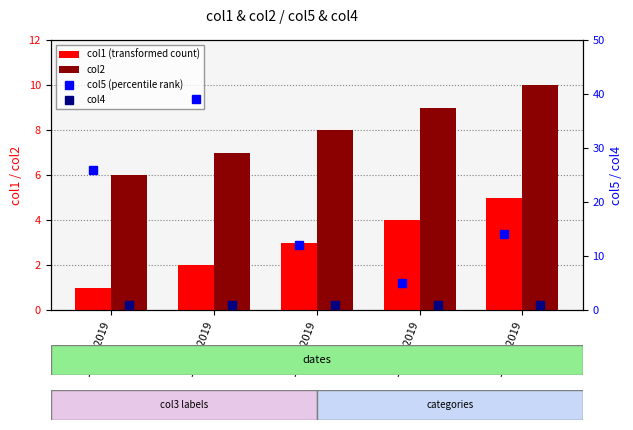

What is the difference between the highest and lowest values at 17/10/2019?

13